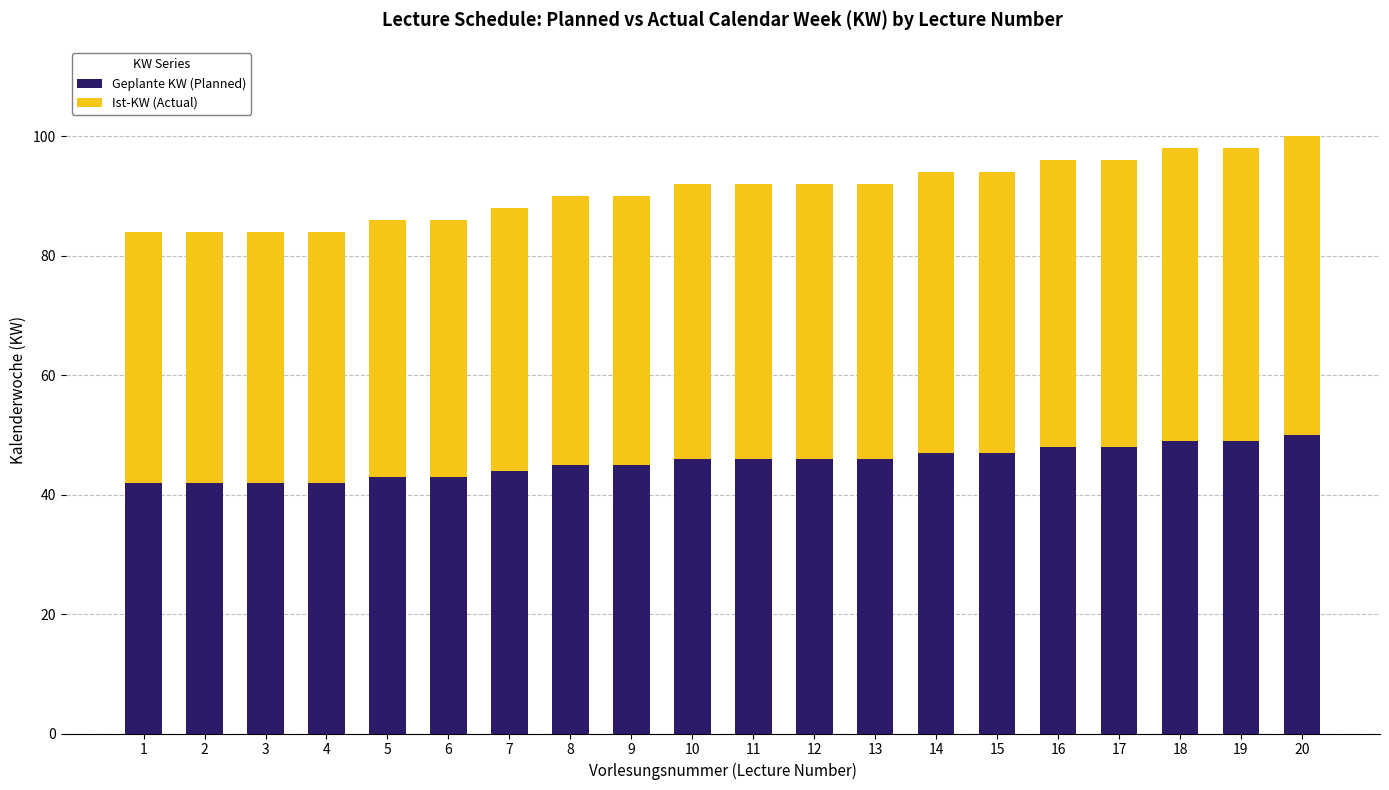

What is the maximum value for Geplante KW (Planned)?

50